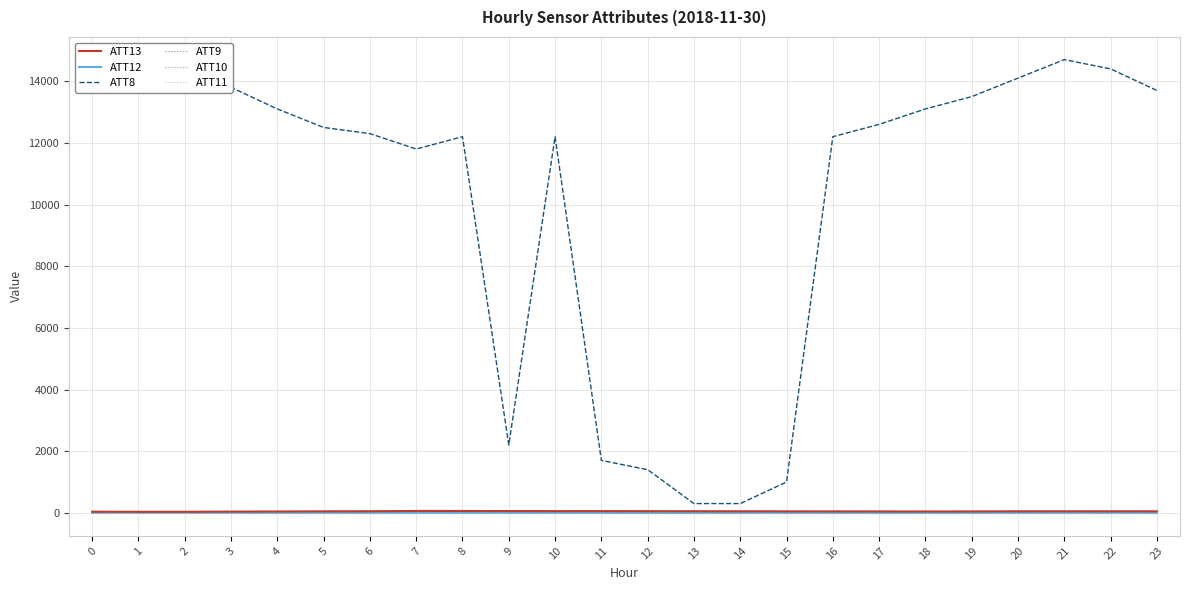

In ATT13, how many points are higher than both neighbors (excluding endpoints)?

4